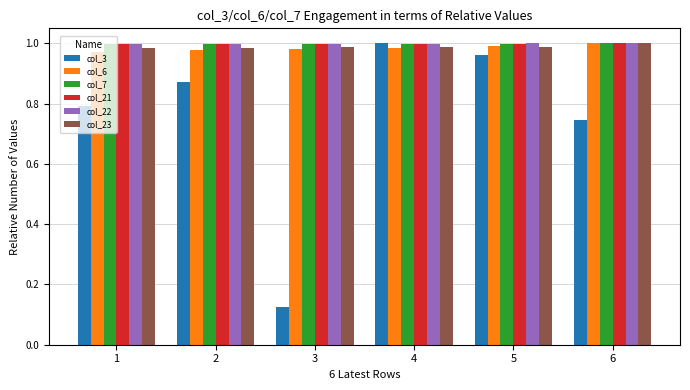

At which category does the chart reach its minimum across all series?

3